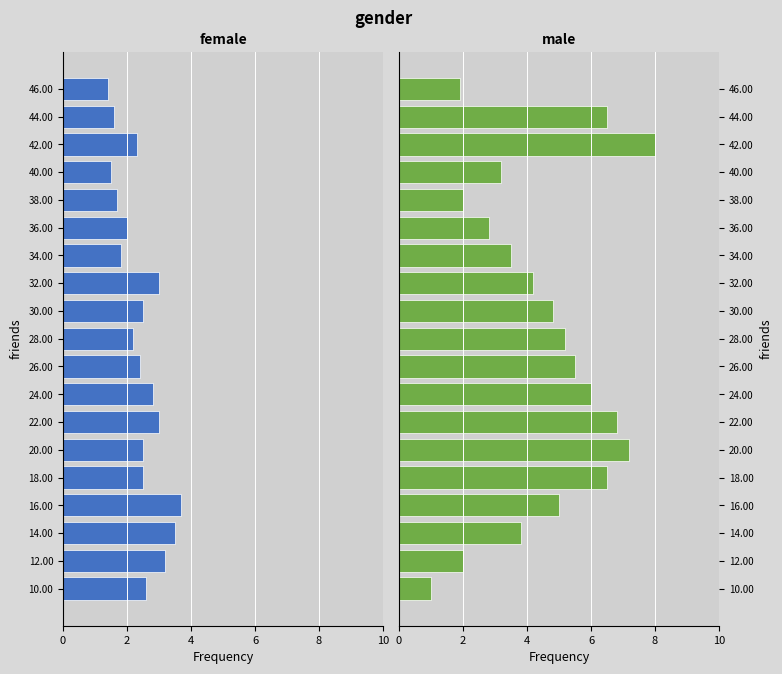

Which series has the largest total across all categories?

male